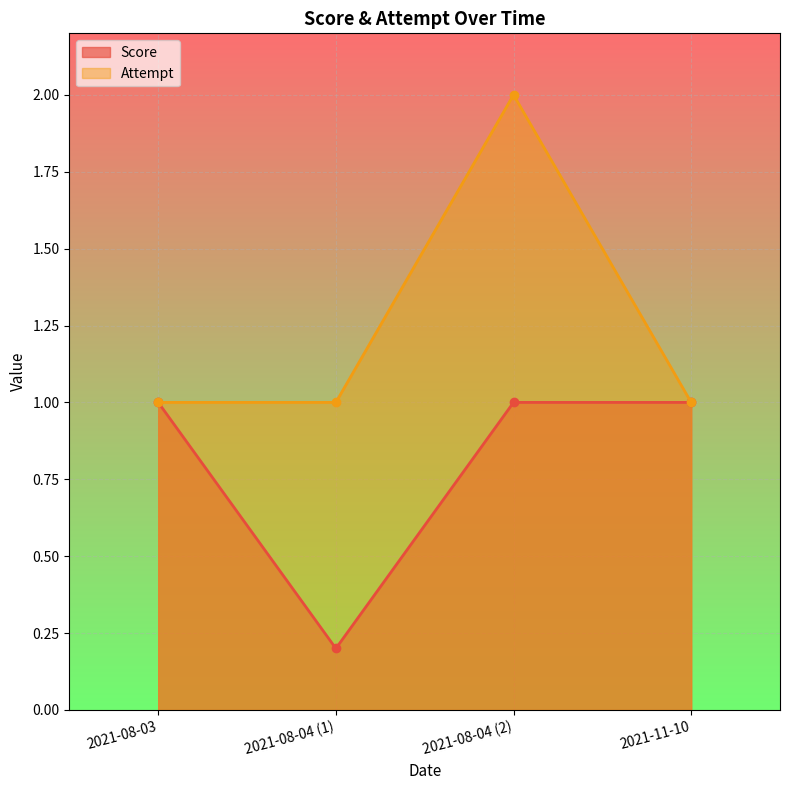

The value of Attempt at 2021-08-04 (1) is 1.0. True or false?

True